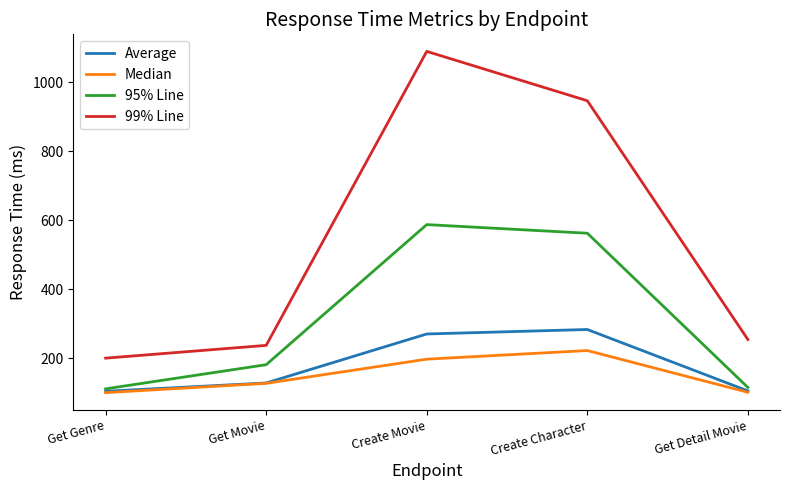

At which category does 95% Line reach its first local peak?

Create Movie